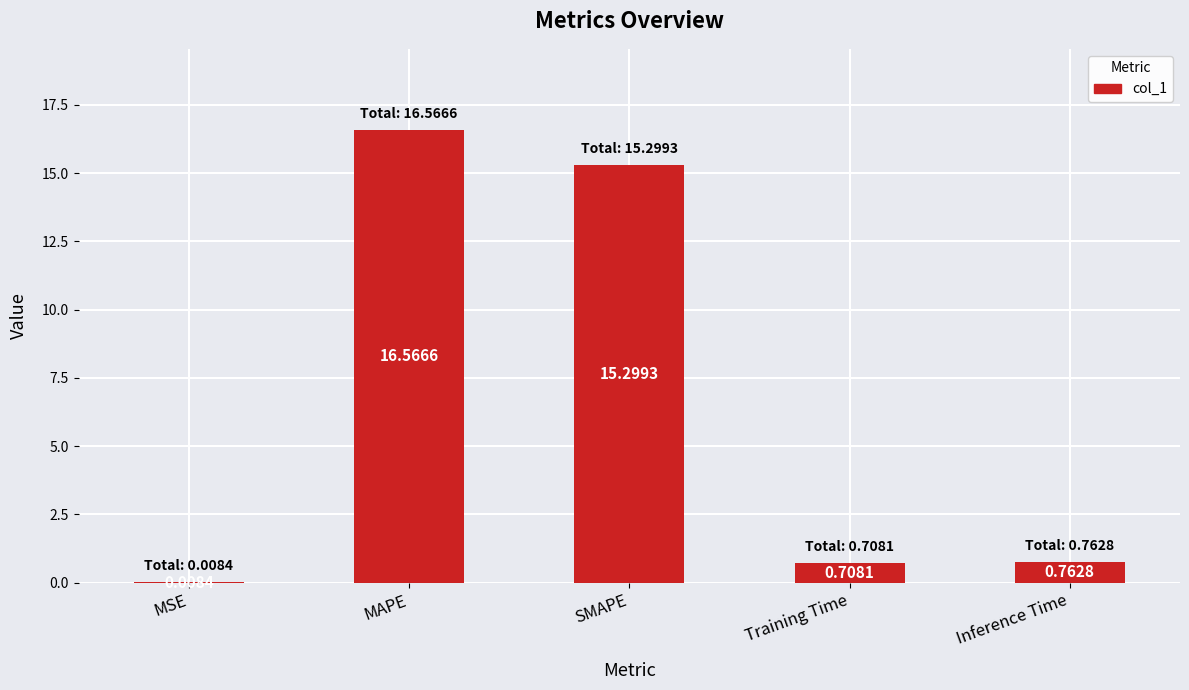

At which category does the chart reach its peak across all series?

MAPE